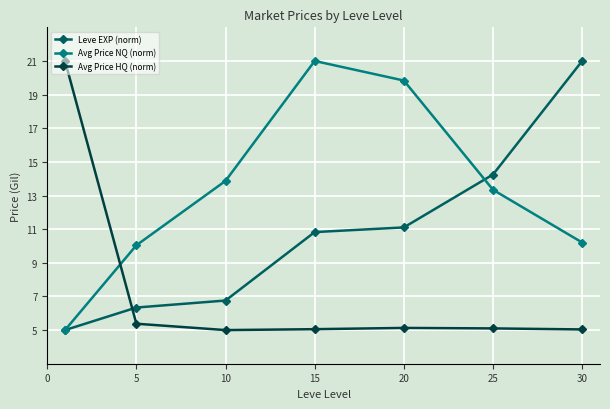

After their last crossing, which series has the higher values: Leve EXP (norm) or Avg Price HQ (norm)?

Leve EXP (norm)